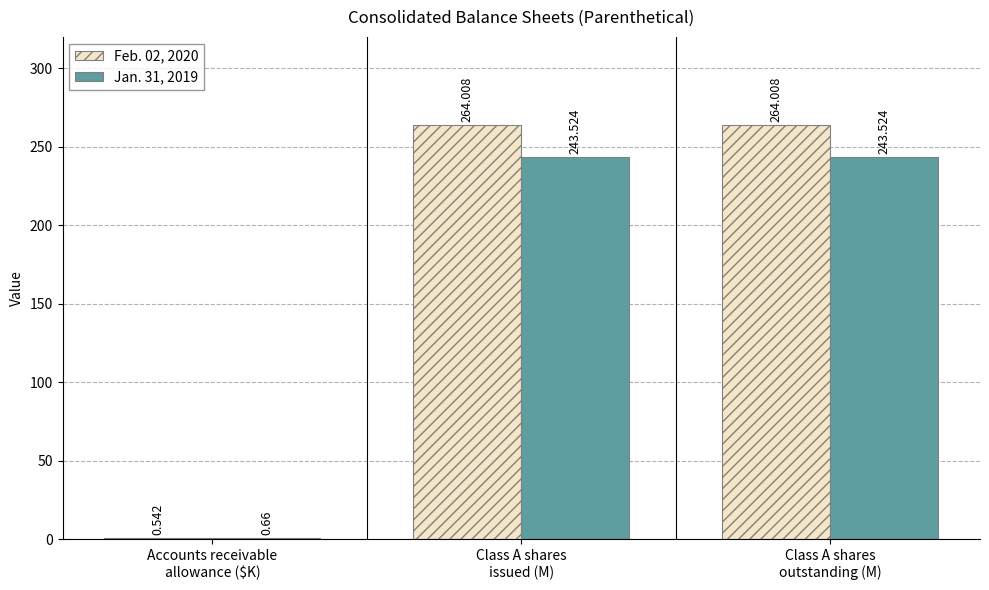

Between Class A shares
issued (M) and Class A shares
outstanding (M), which series saw the biggest shift?

Feb. 02, 2020